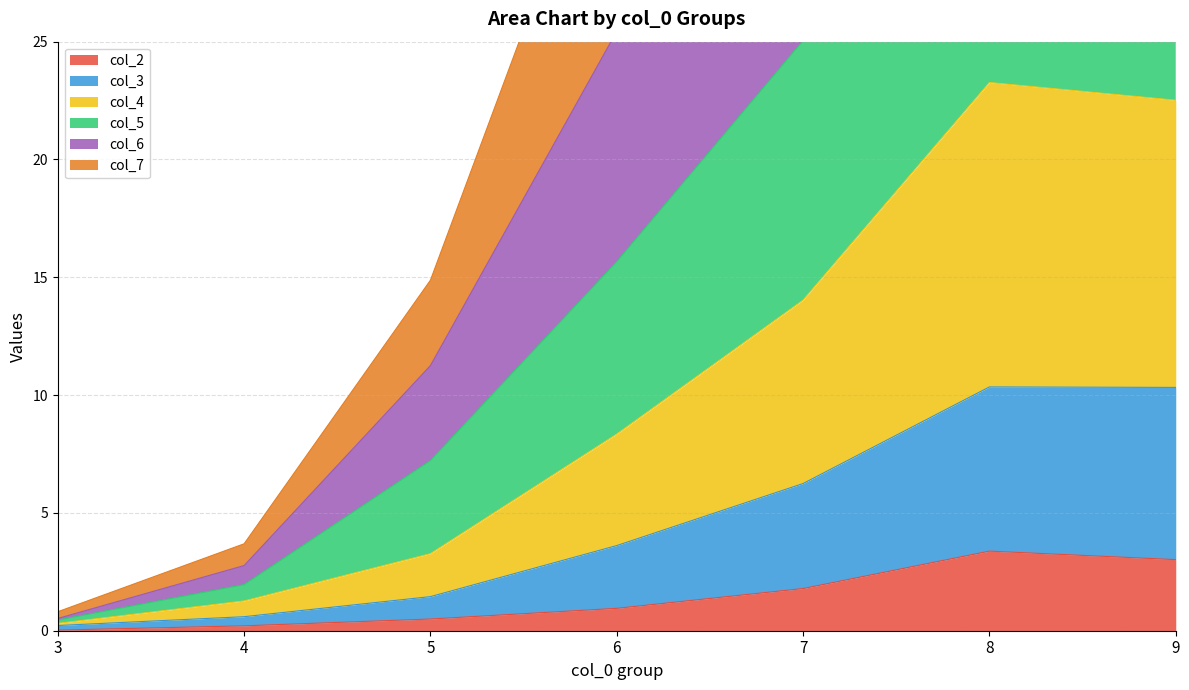

Rank the categories by col_2 value from lowest to highest.

3, 4, 5, 6, 7, 9, 8